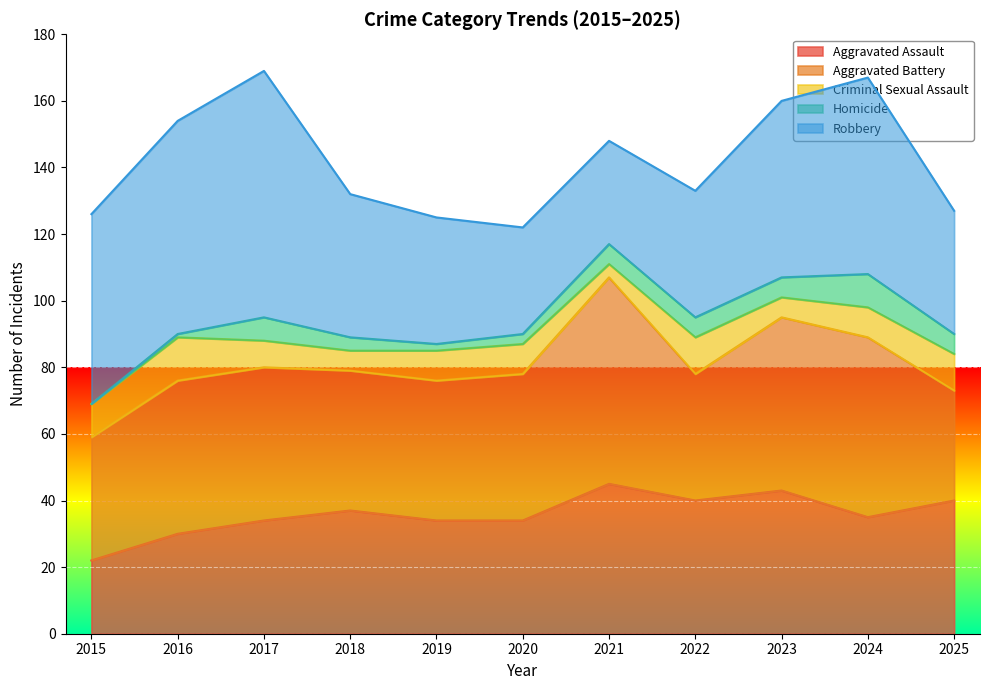

How many interior local peaks does the Criminal Sexual Assault series have?

2